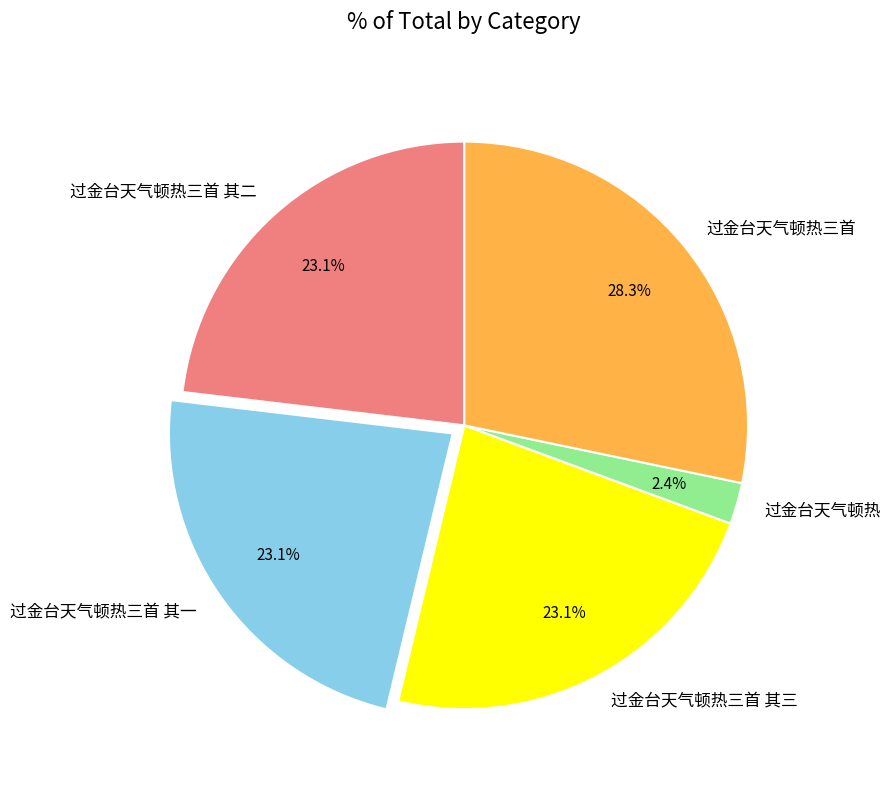

To the nearest percent, what is the difference between the largest and smallest slice percentages?

26%